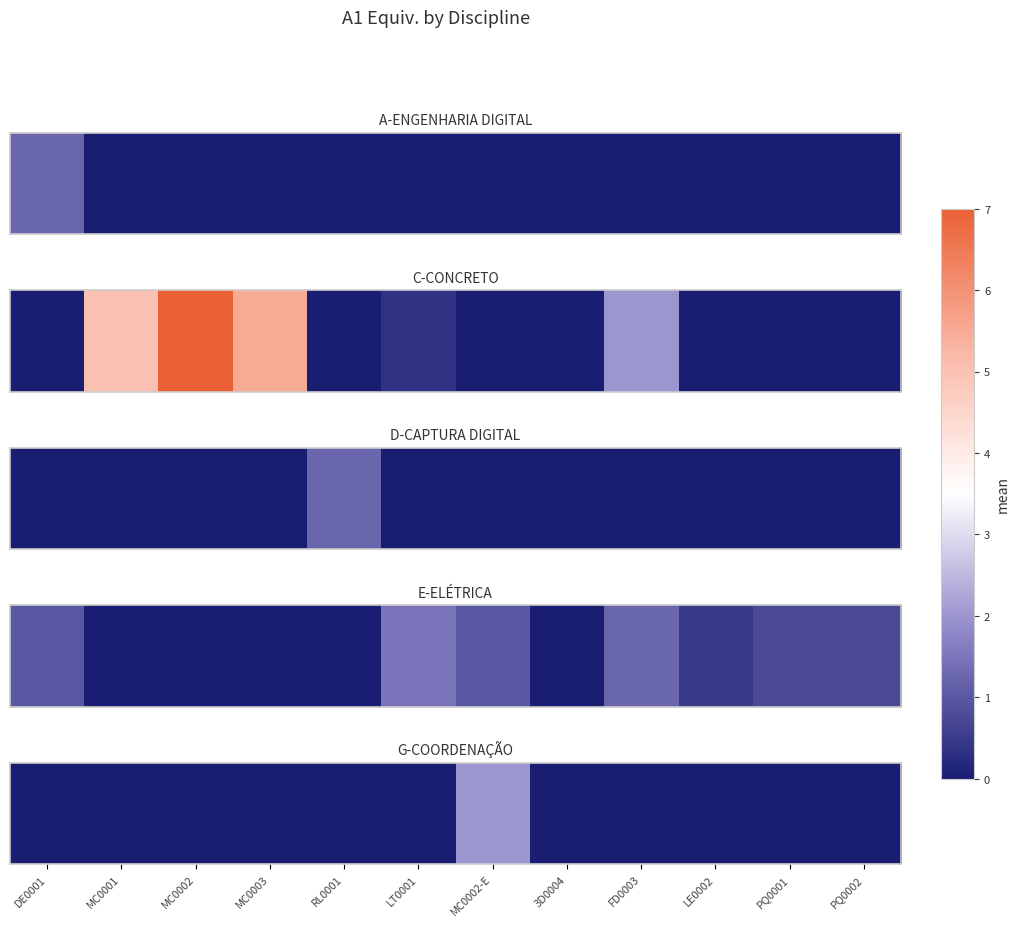

Rank the categories by value from highest to lowest.

MC0002-E, DE0001, MC0001, MC0002, MC0003, RL0001, LT0001, 3D0004, FD0003, LE0002, PQ0001, PQ0002